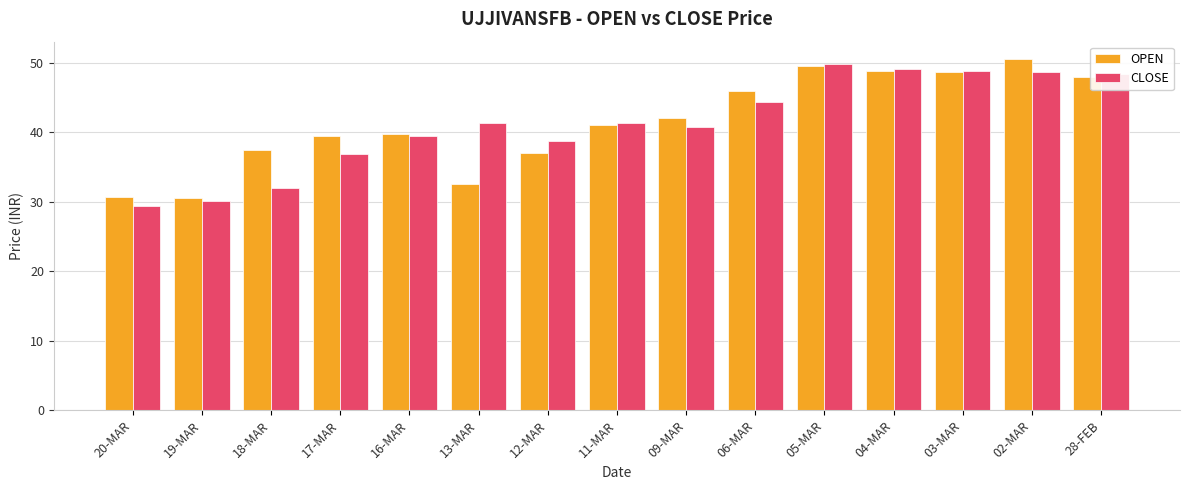

The CLOSE series shows 23.8 at 17-MAR. True or false?

False